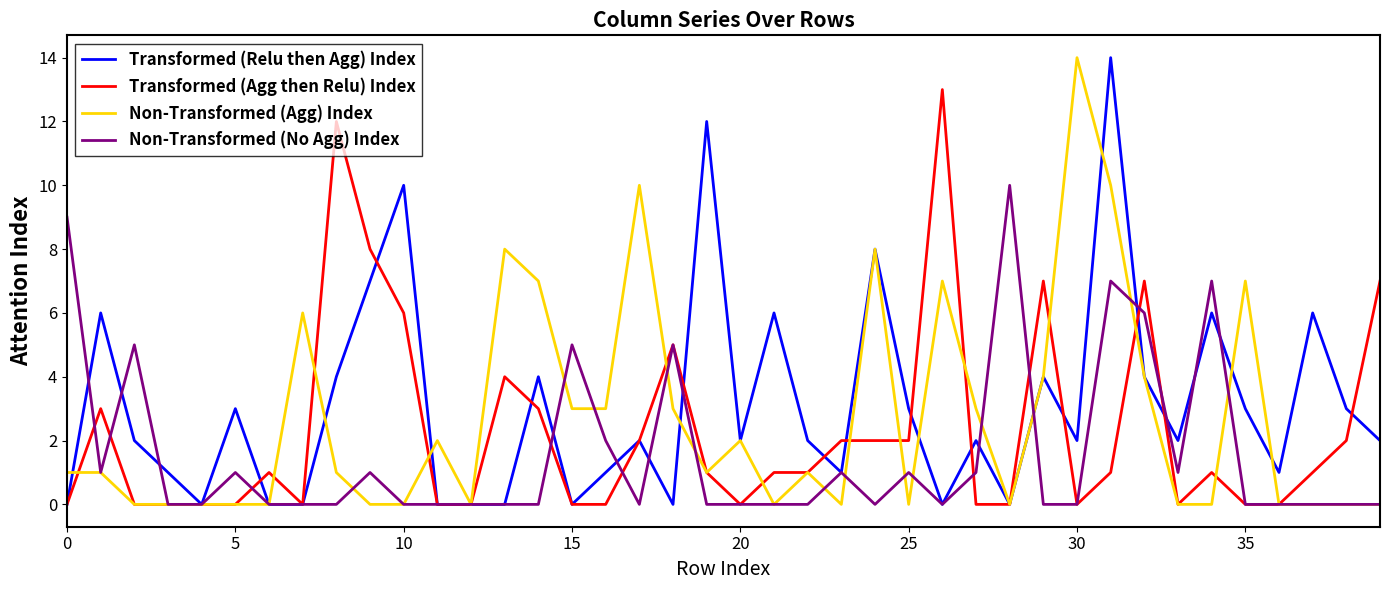

What is the maximum value shown in the chart?

14